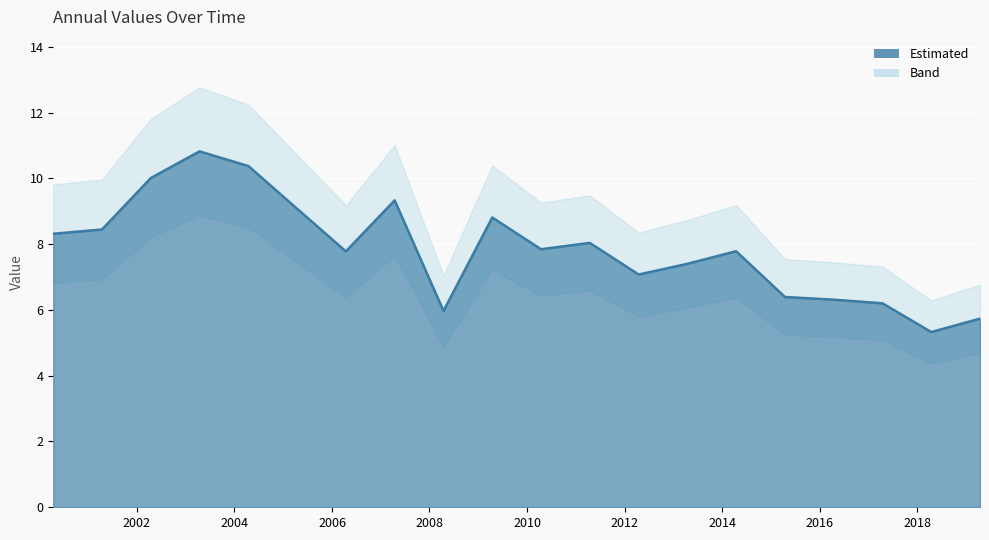

Reading left to right, what are all the values shown in this chart?

2000-04-15=8.3	2001-04-15=8.4	2002-04-15=10.0	2003-04-15=10.8	2004-04-15=10.4	2005-04-15=9.1	2006-04-15=7.8	2007-04-15=9.3	2008-04-15=6.0	2009-04-15=8.8	2010-04-15=7.8	2011-04-15=8.0	2012-04-15=7.1	2013-04-15=7.4	2014-04-15=7.8	2015-04-15=6.4	2016-04-15=6.3	2017-04-15=6.2	2018-04-15=5.3	2019-04-15=5.7